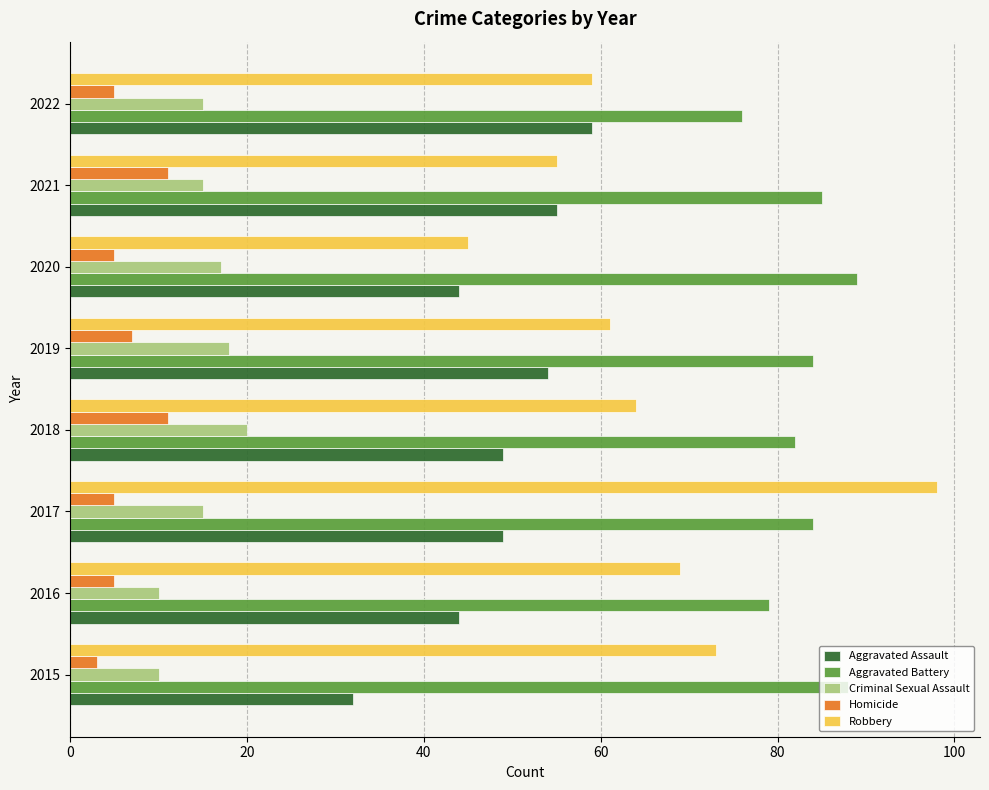

Is it true that Aggravated Battery equals 50 at 2021?

False